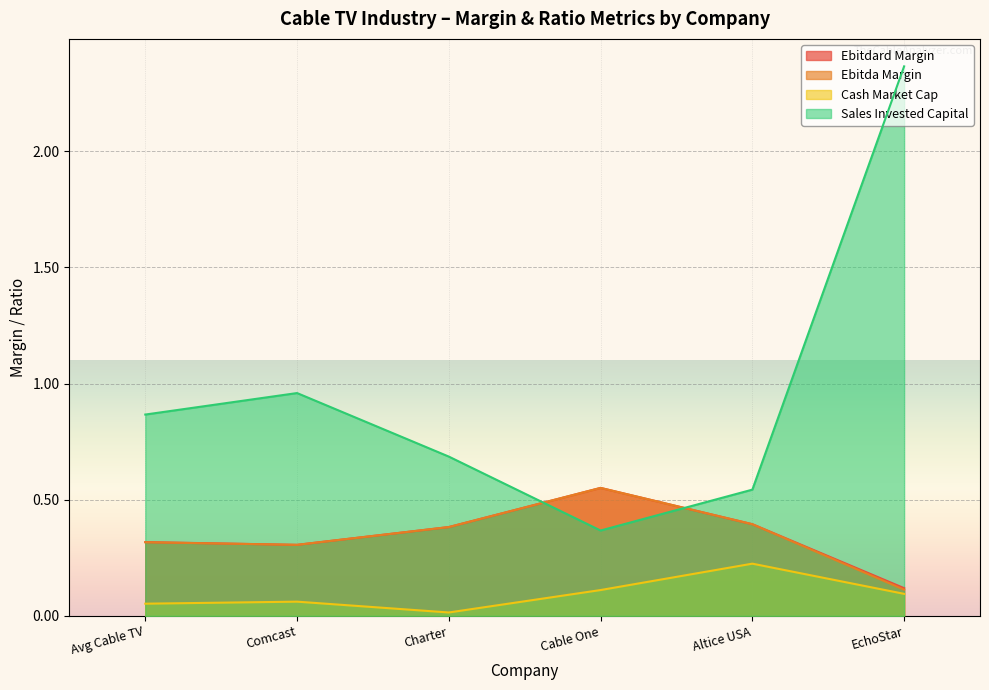

How many interior local peaks does the sales_invested_capital series have?

1